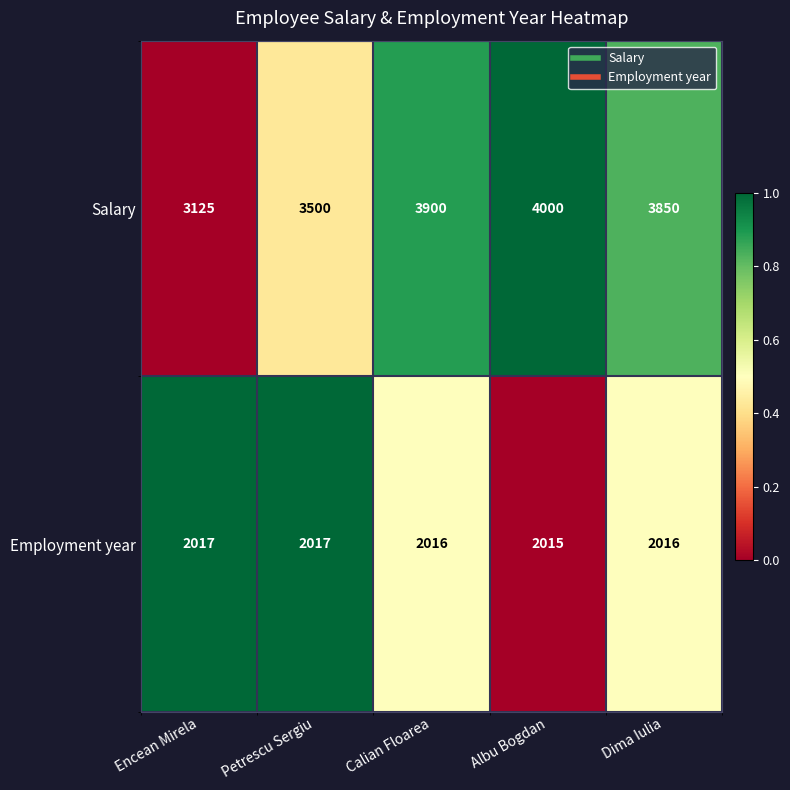

What is the spread (max minus min) of values at Calian Floarea?

1884